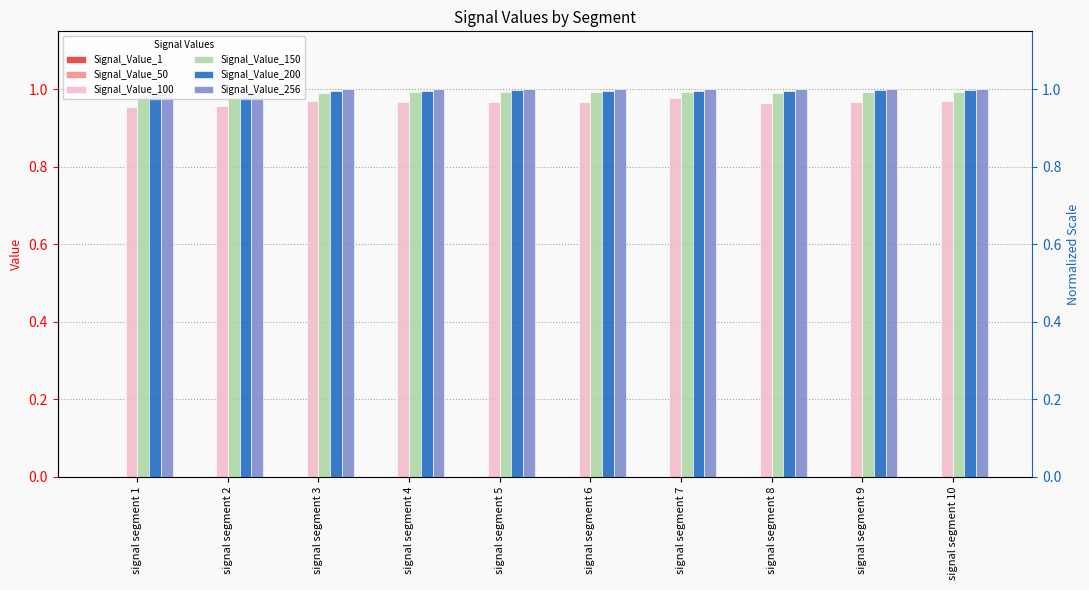

What is the lowest value of the Signal_Value_200 series?

1.0